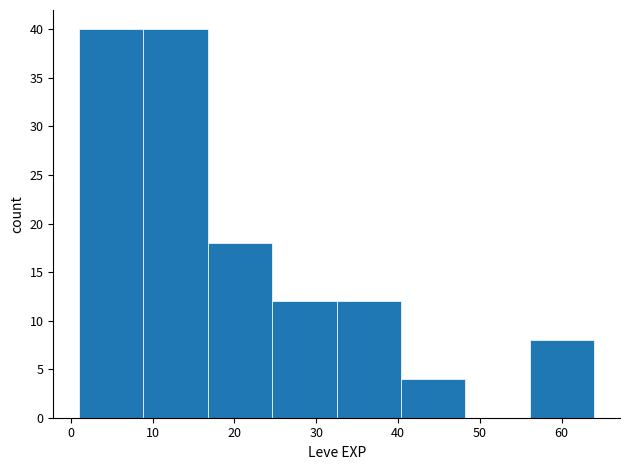

Reading left to right, transcribe this chart: for each bar, give the range it covers on the x-axis and its height. Neither the bar edges nor the heights are printed on the chart, so give them approximately, as read against the axes.

1 to 9: 40
9 to 17: 40
17 to 25: 18
25 to 33: 12
33 to 40: 12
40 to 48: 4
48 to 56: 0
56 to 64: 8